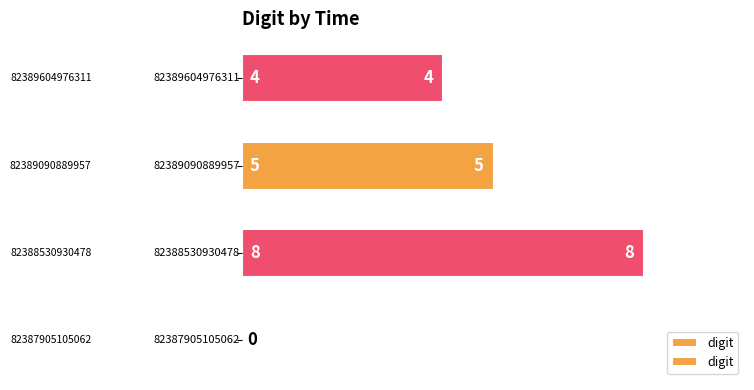

What is the average value?

4